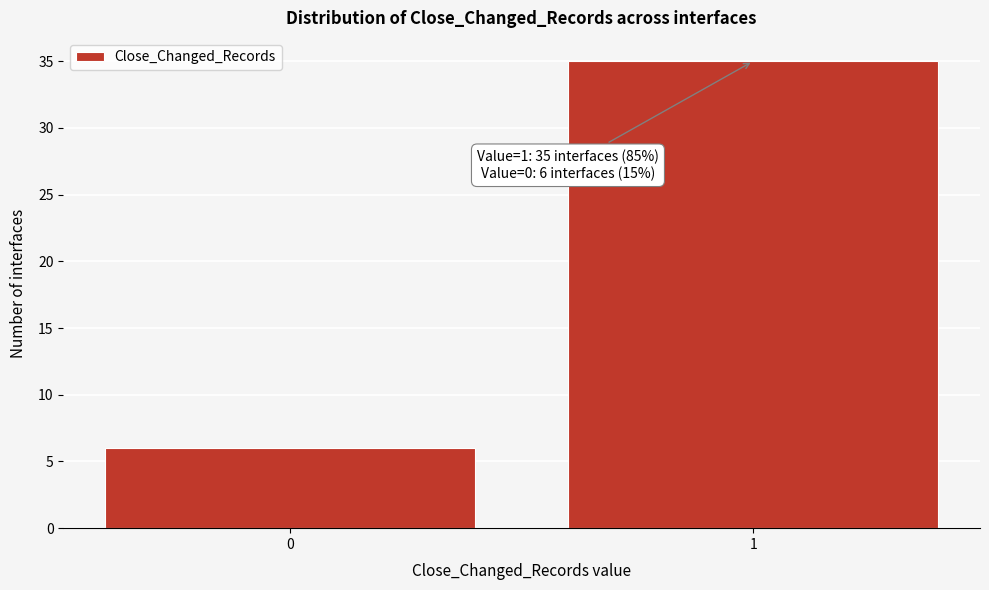

Reading right to left, what are all the values shown in this chart?

35	6